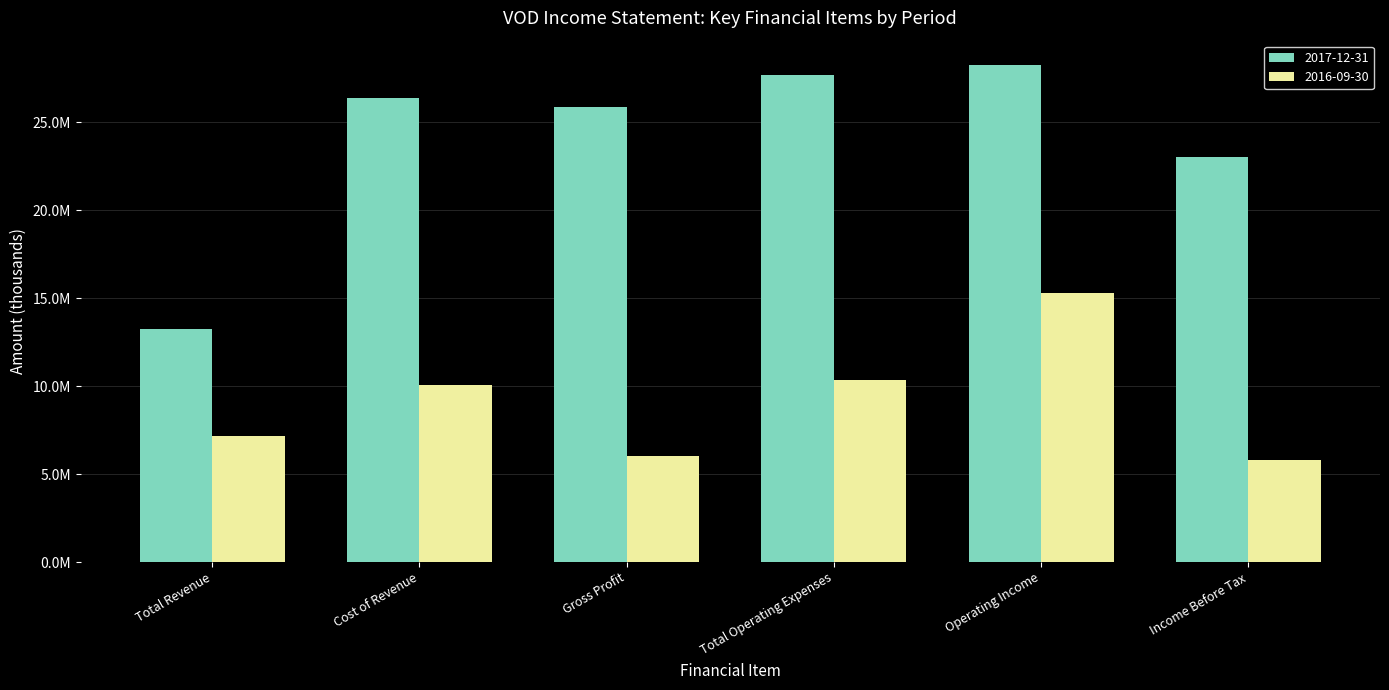

Which series has the largest total across all categories?

2017-12-31